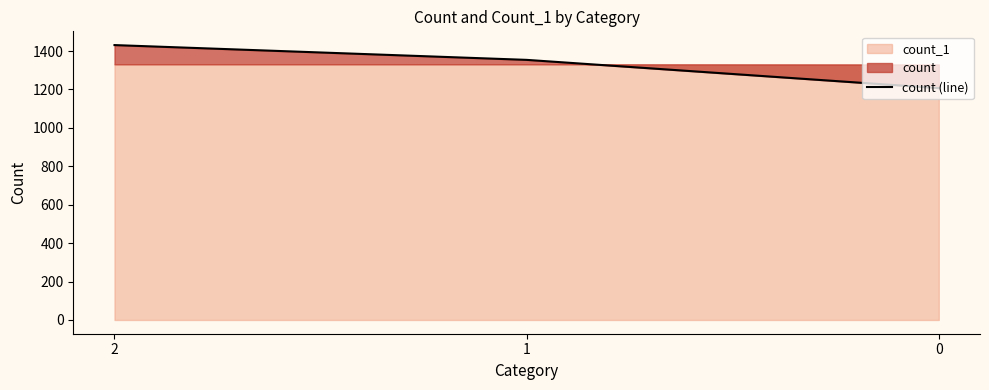

Is it true that the value at 2 is 2537?

False